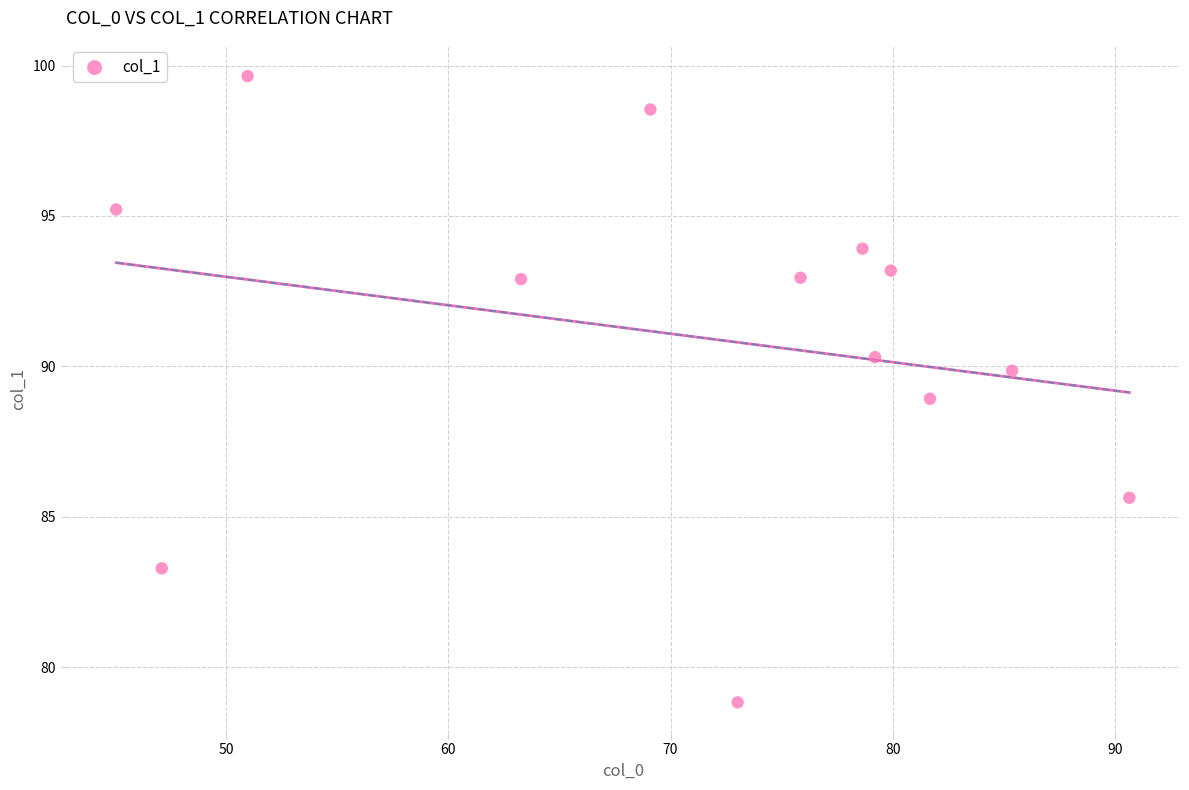

What is the range of Y values (max minus min)?

20.8